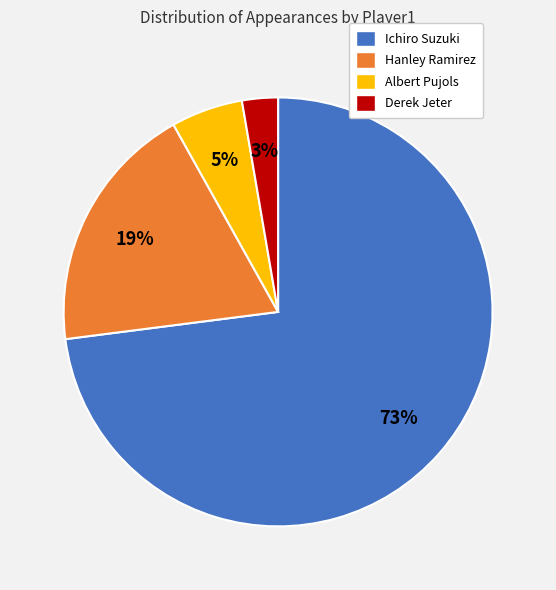

How many segments does this pie chart have?

4